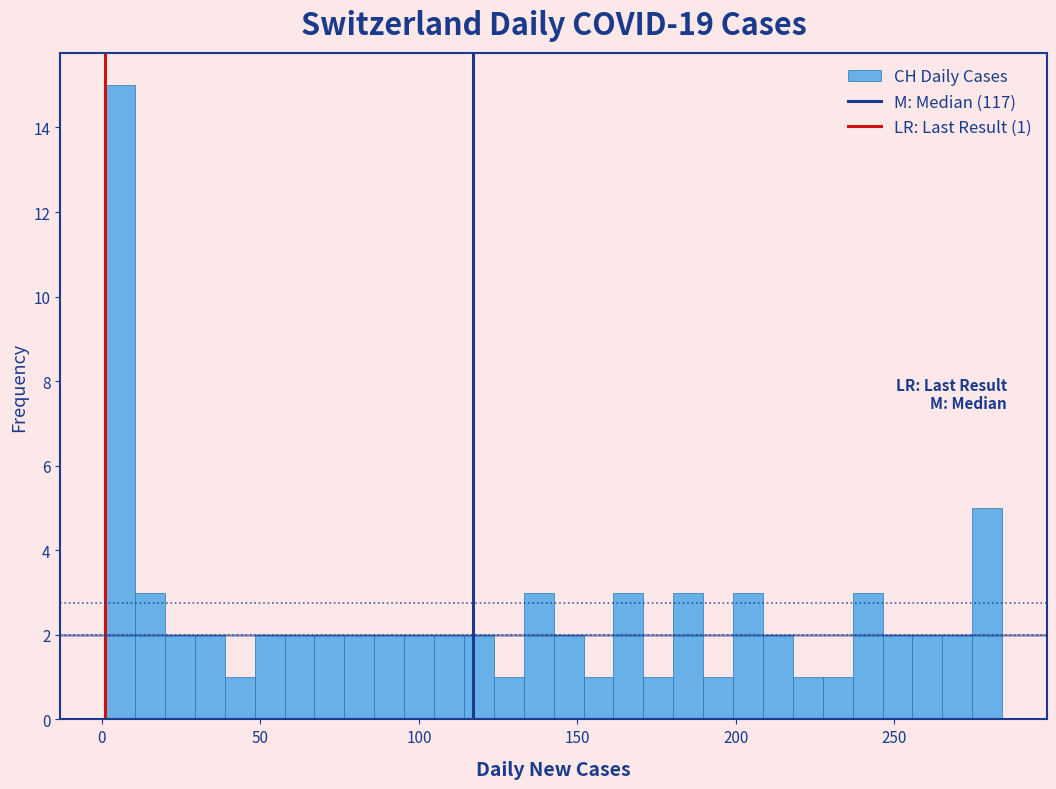

Around what value on the x-axis is the tallest bar? Give the approximate position of its centre, as read against the axis.

5